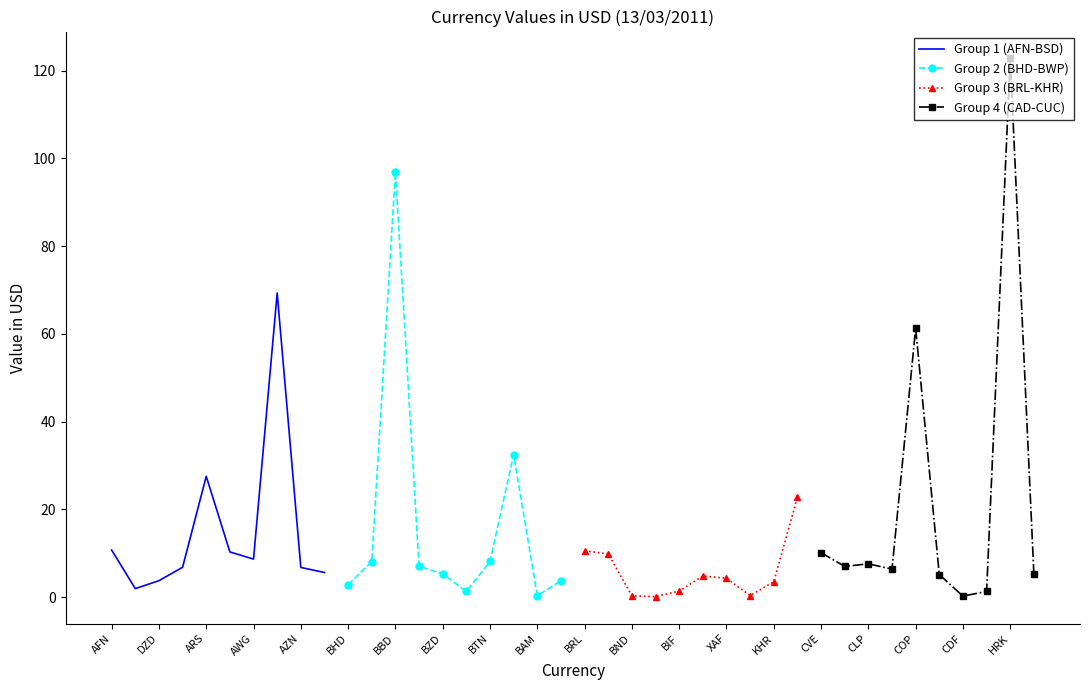

How many lines are shown in the chart?

4